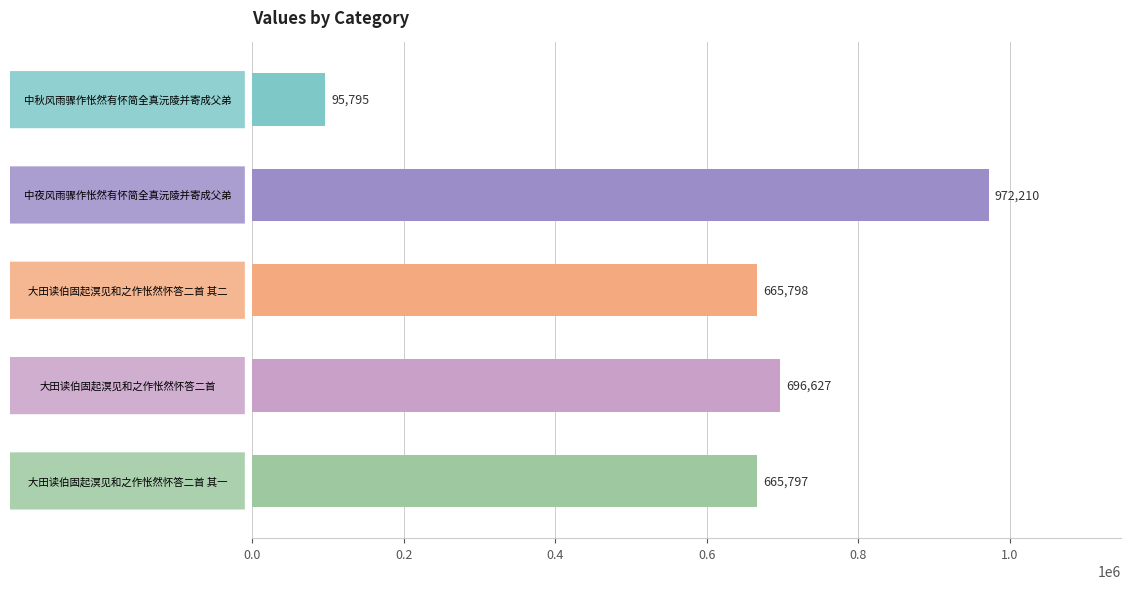

What is the greatest value displayed?

972210